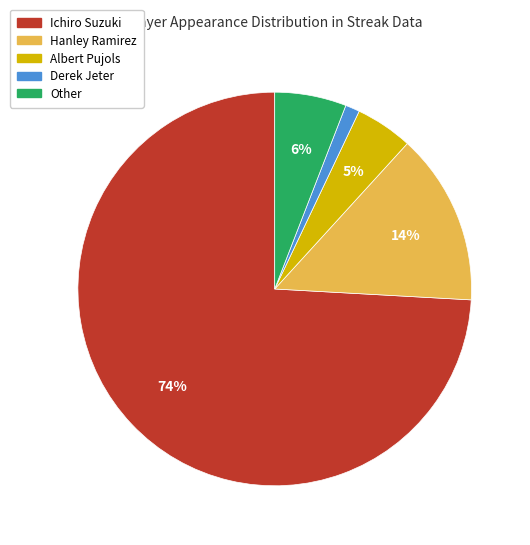

The Hanley Ramirez slice represents 14% of the pie. True or false?

True